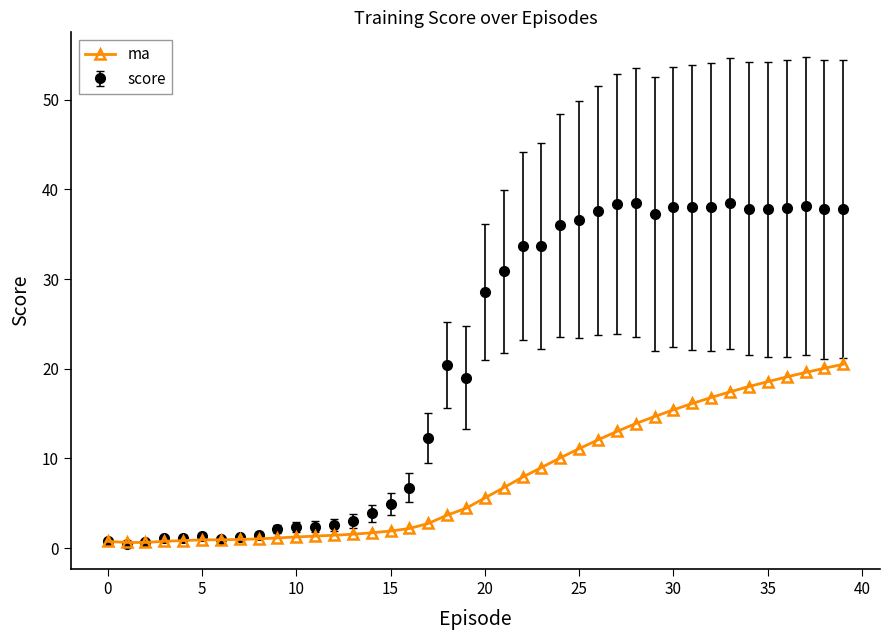

True or false: score has more than 0 interior local peaks.

True